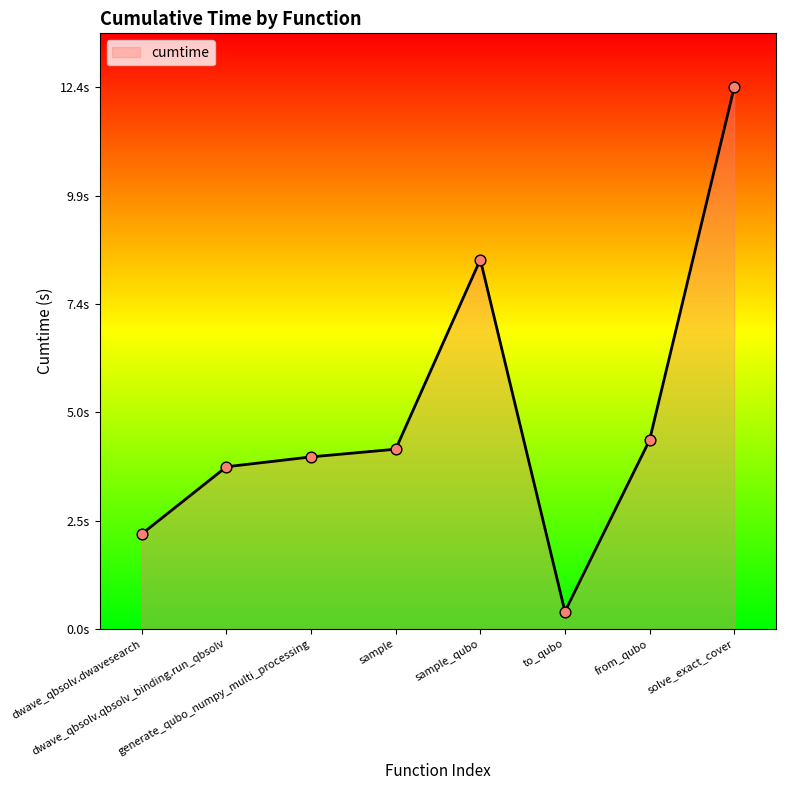

What is the ratio of the value at solve_exact_cover to the value at from_qubo?

2.9